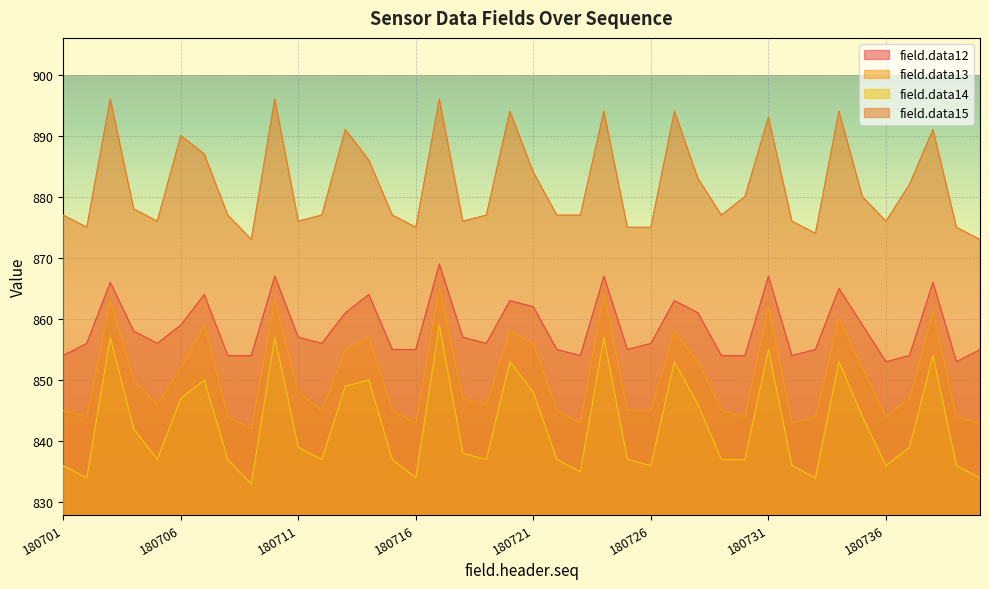

How many lines are shown in the chart?

4